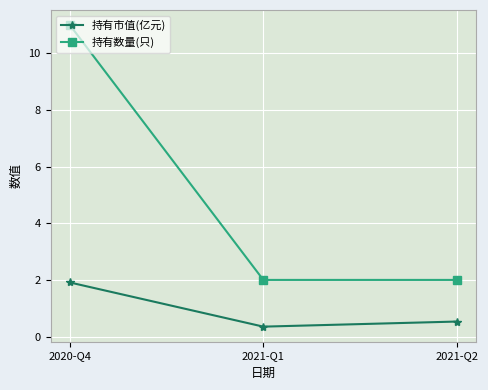

What are all the series names shown in the legend?

持有市值(亿元), 持有数量(只)